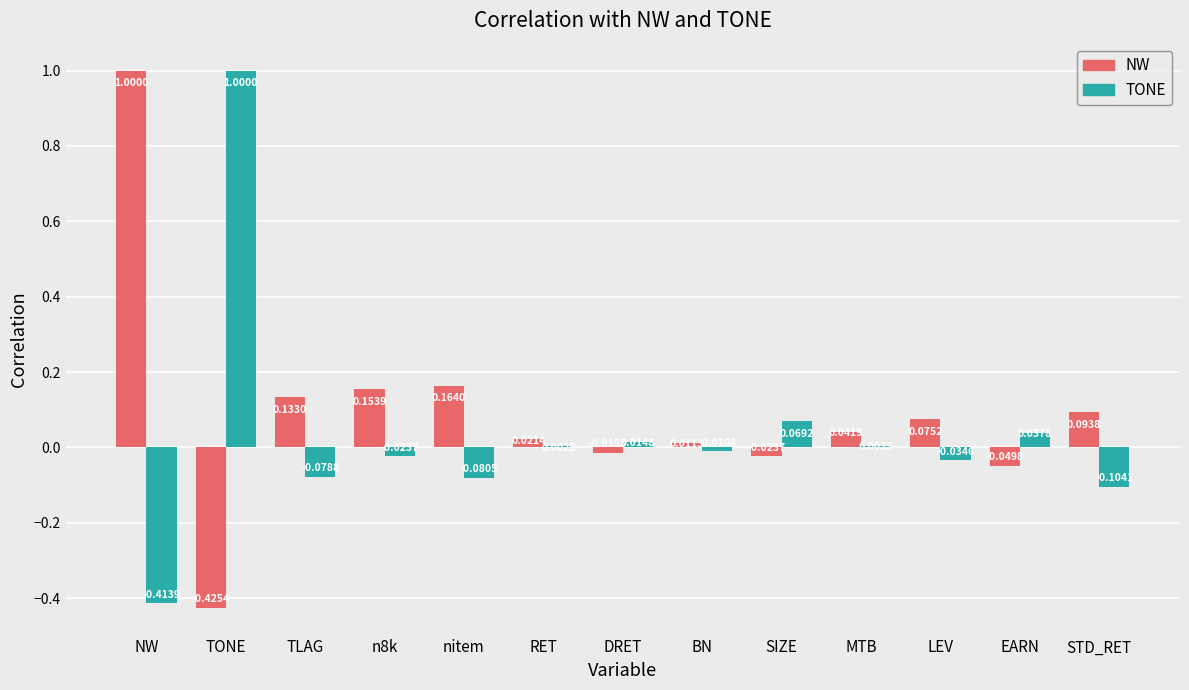

Which series has the largest total across all categories?

NW